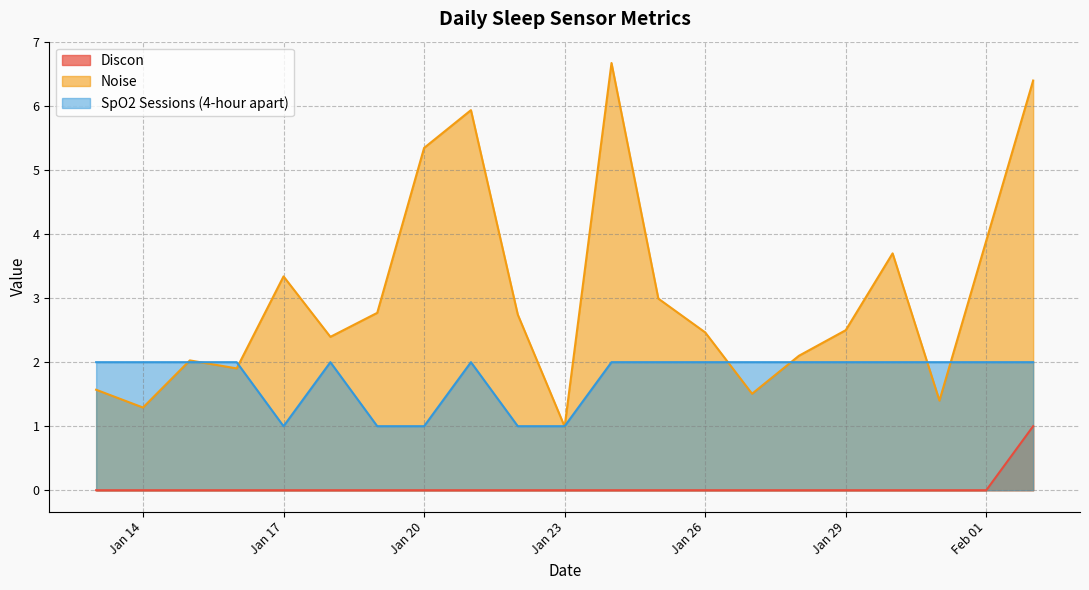

What is the sum of the Noise values at 2025-02-02 and 2025-01-28?

8.5